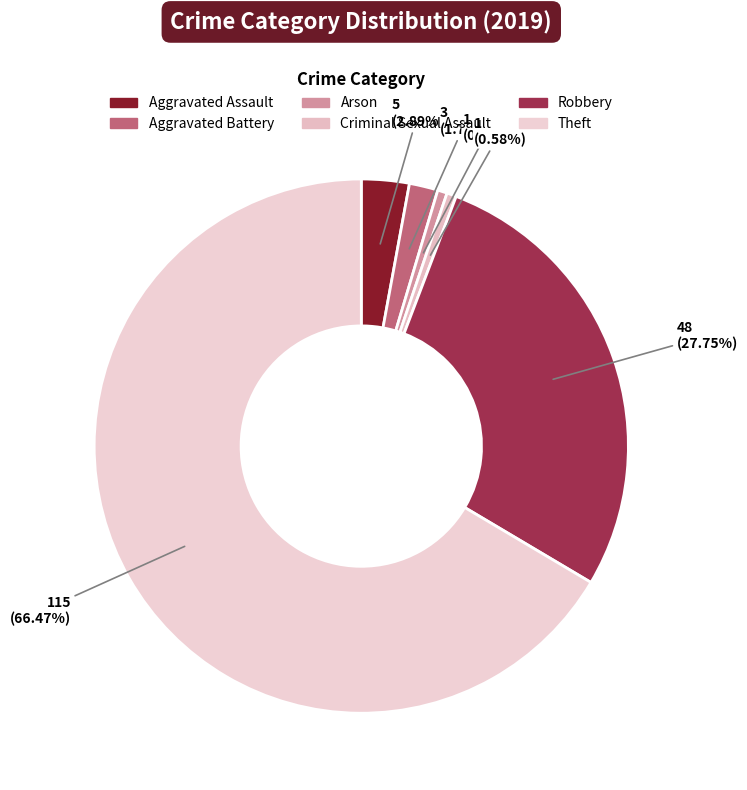

To the nearest percent, what is the average slice percentage?

17%